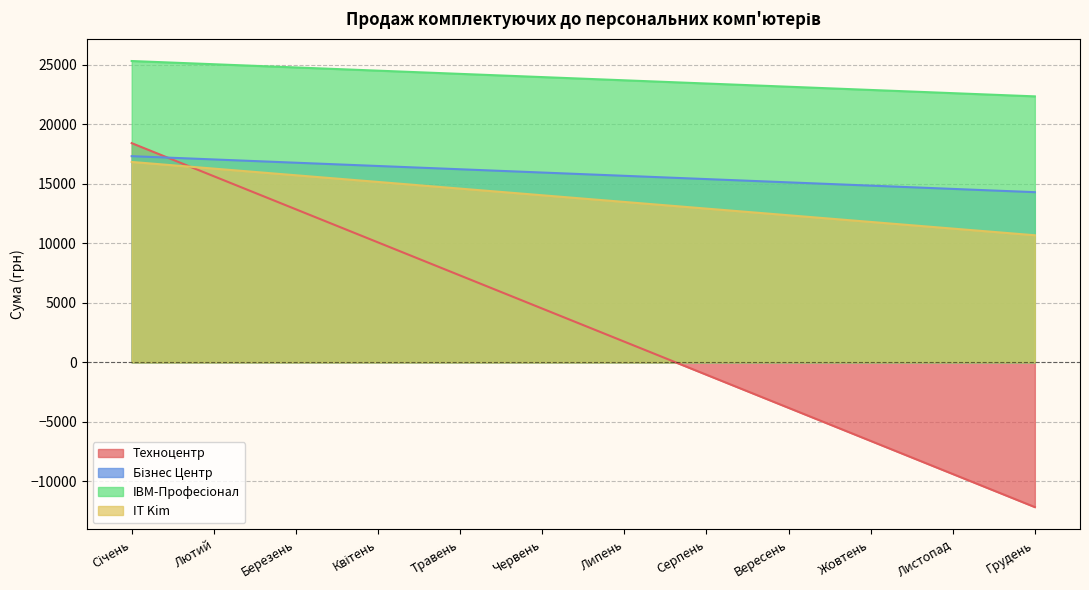

What is the difference between the highest and lowest values at Грудень?

34510